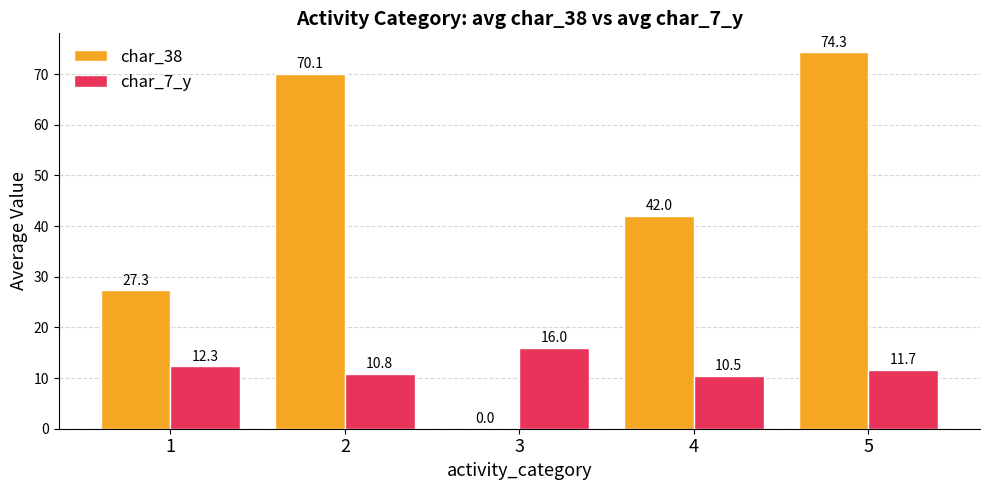

Which series changed the most between 3 and 5?

char_38